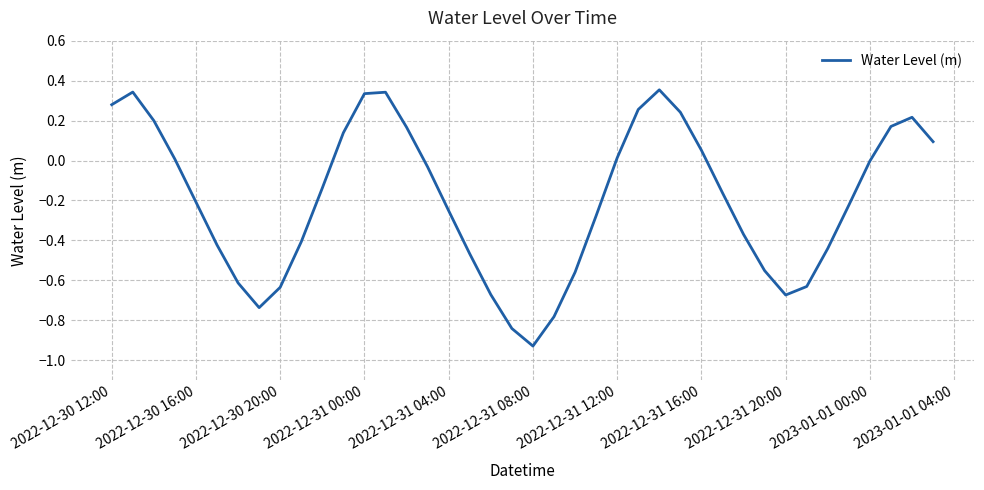

What is the difference between the maximum and minimum values?

1.3